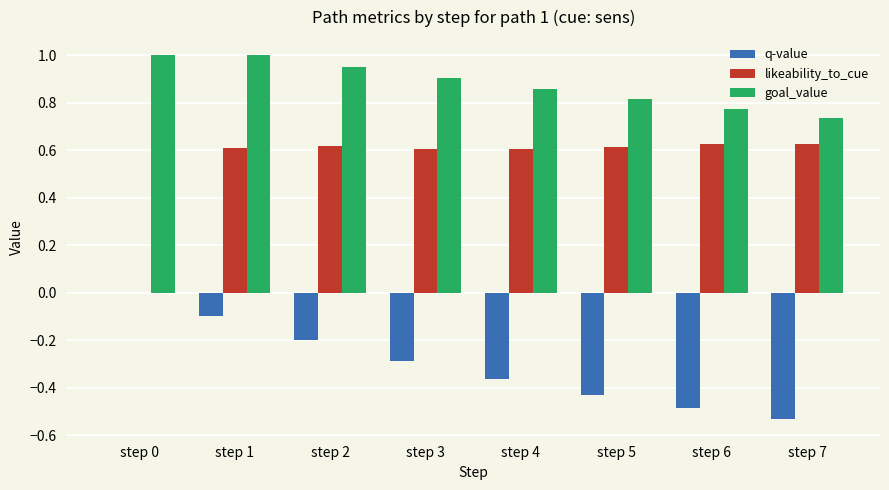

True or false: likeability_to_cue has a value of 0.8 at step 6.

False